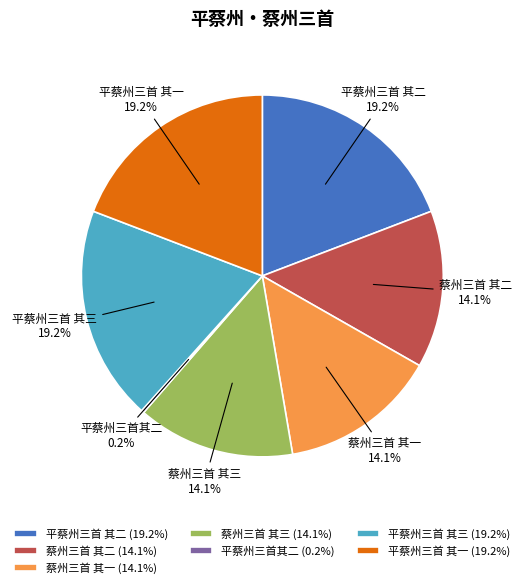

To the nearest percent, what is the average slice percentage?

14%